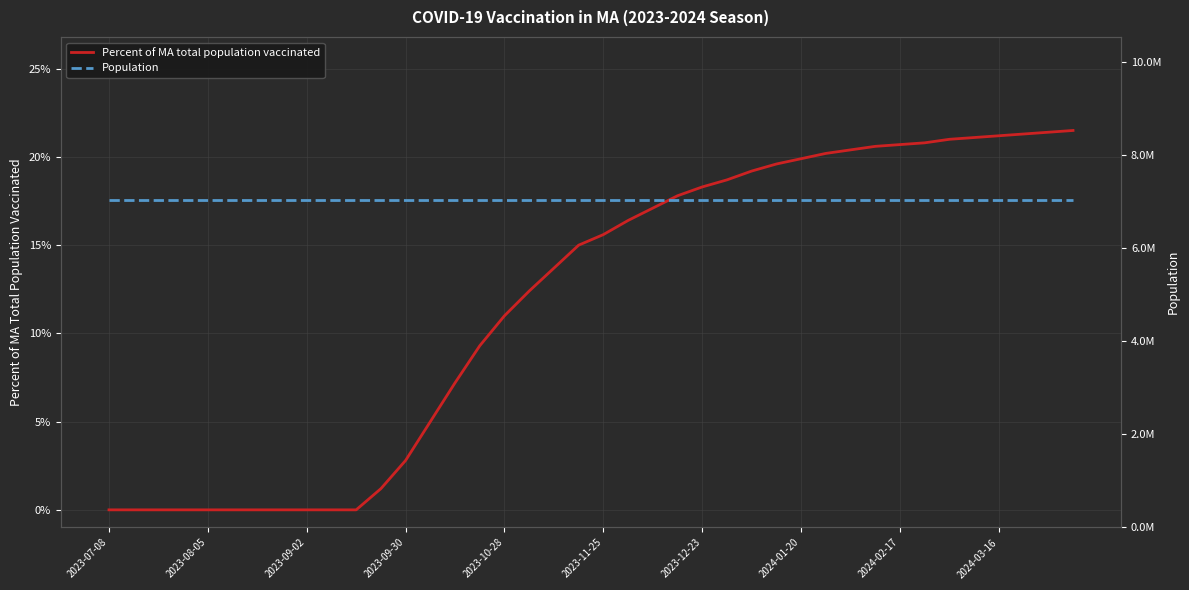

Between 15 and 19, which is larger?

19